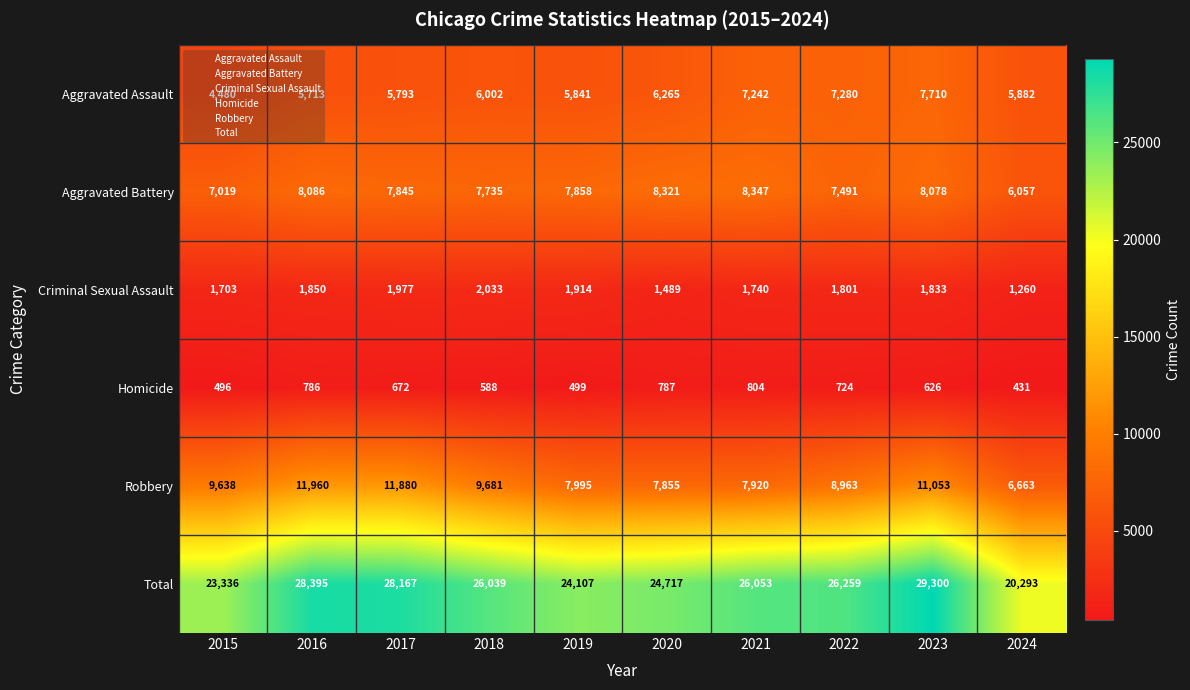

Read the Homicide value at 2023, to the nearest 10.

630